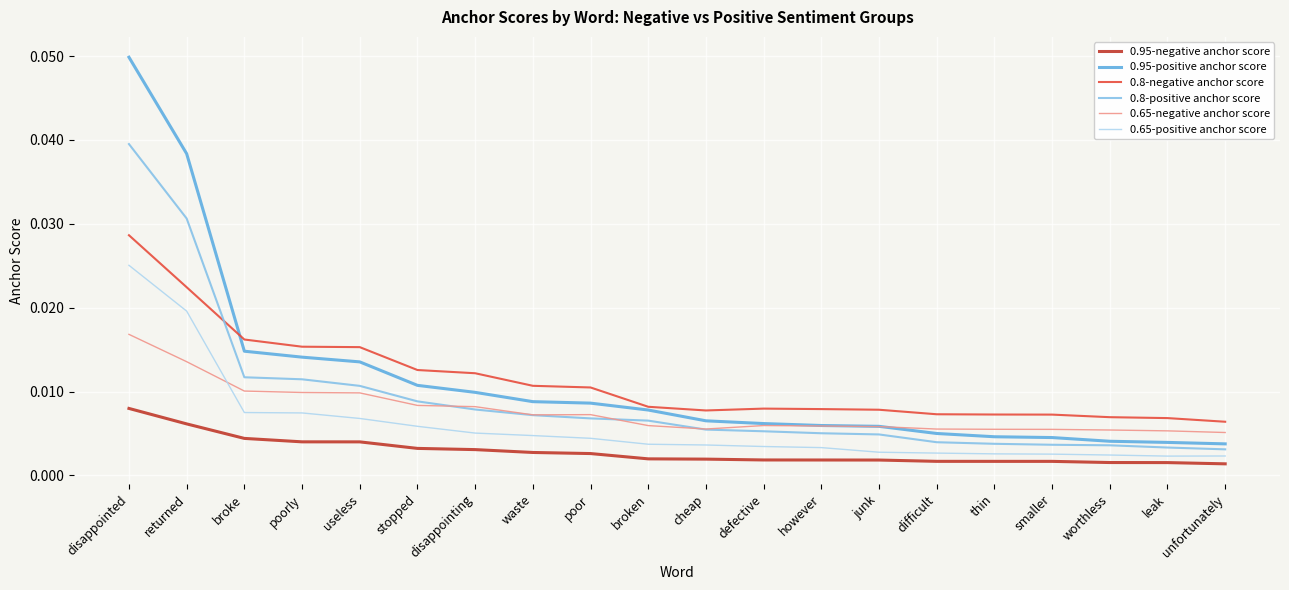

How many lines are shown in the chart?

6